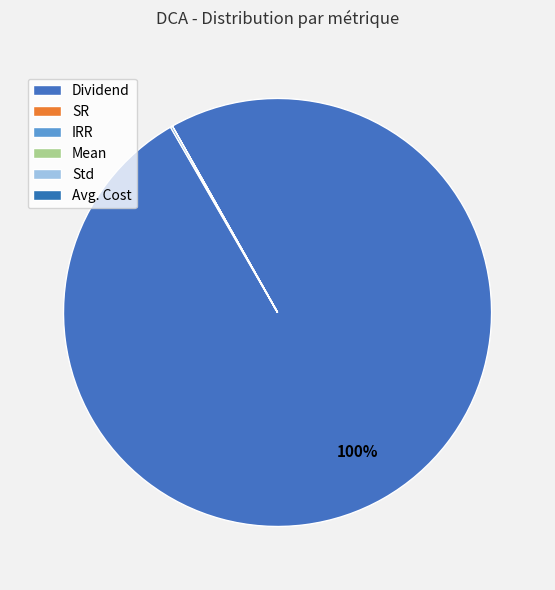

Is there a majority slice in this chart?

Yes